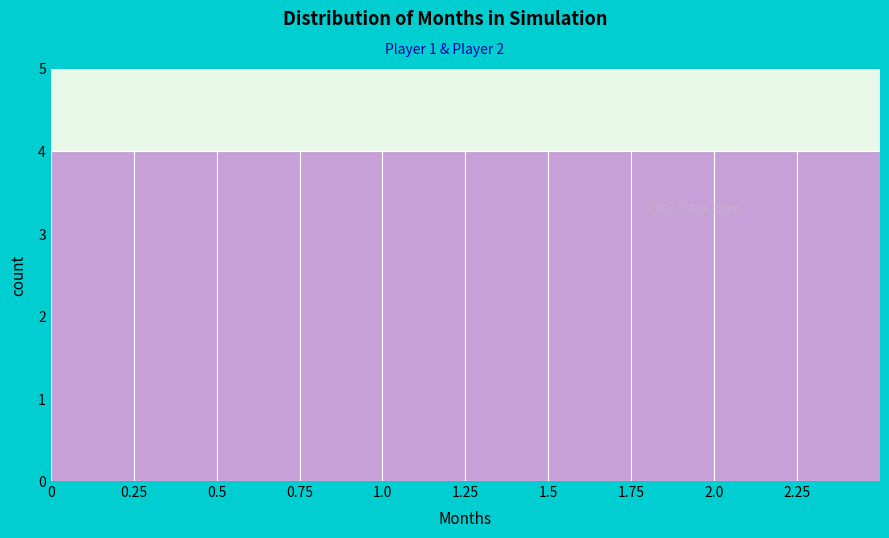

Reading left to right, transcribe this chart: for each bar, give the range it covers on the x-axis and its height. The values are not printed on the chart, so give them approximately, as read against the axis.

0.00 to 0.25: 4
0.25 to 0.50: 4
0.50 to 0.75: 4
0.75 to 1.00: 4
1.00 to 1.25: 4
1.25 to 1.50: 4
1.50 to 1.75: 4
1.75 to 2.00: 4
2.00 to 2.25: 4
2.25 to 2.50: 4